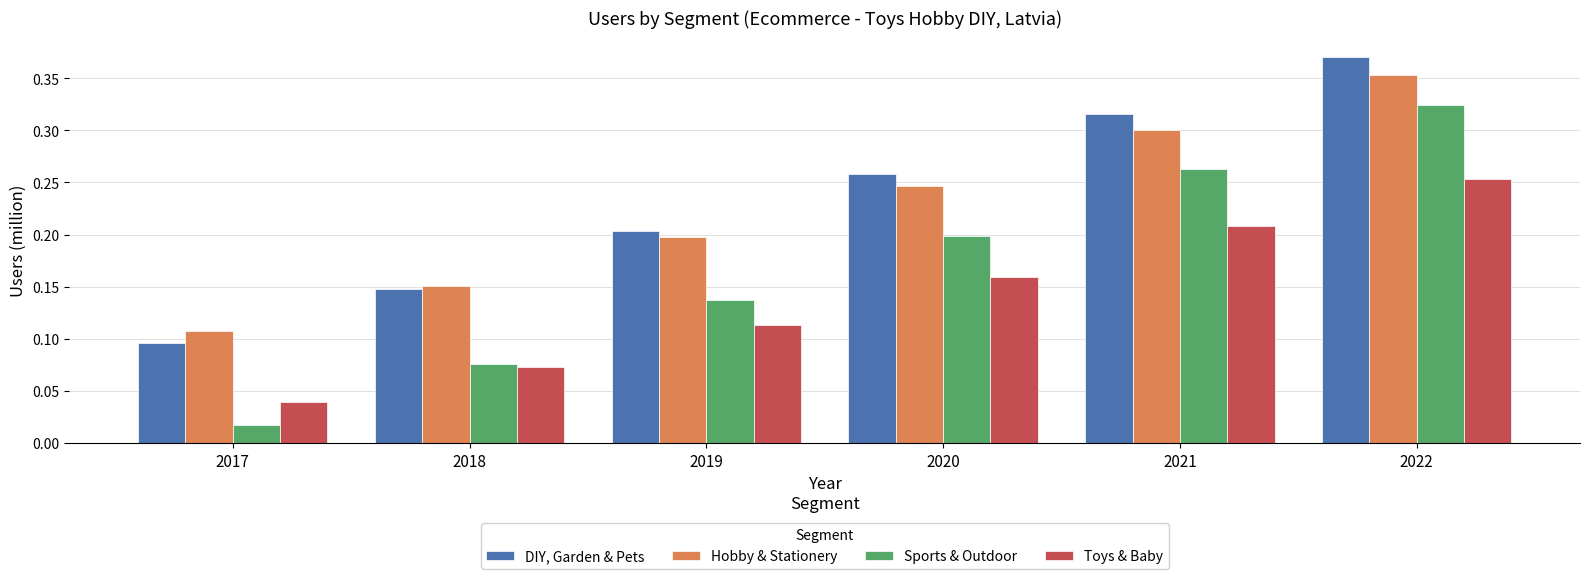

What is the sum of all Sports & Outdoor values?

1.0